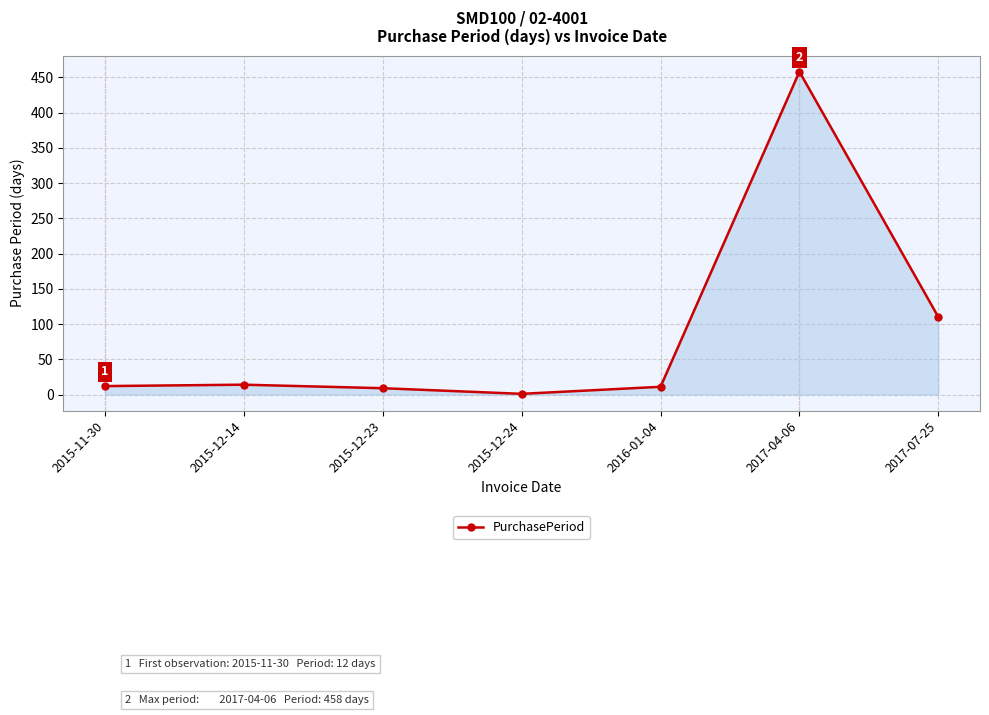

True or false: the data shows 187 at 2017-07-25.

False